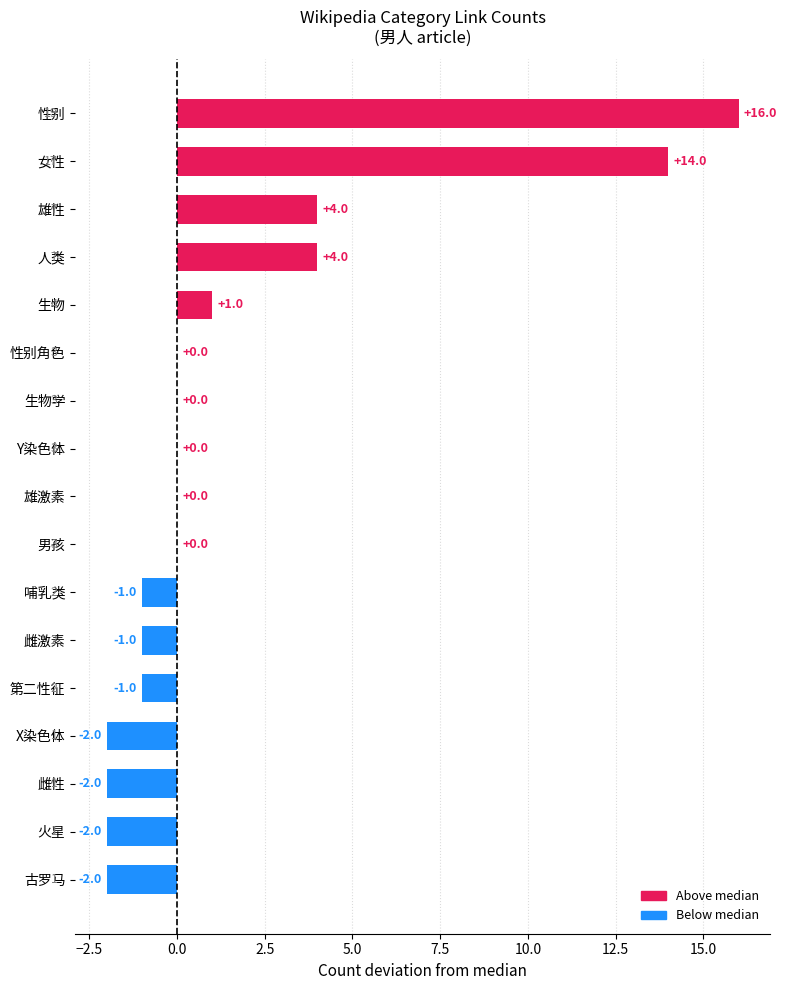

What is the ratio of the value at 性别 to the value at 雄性?

4.0